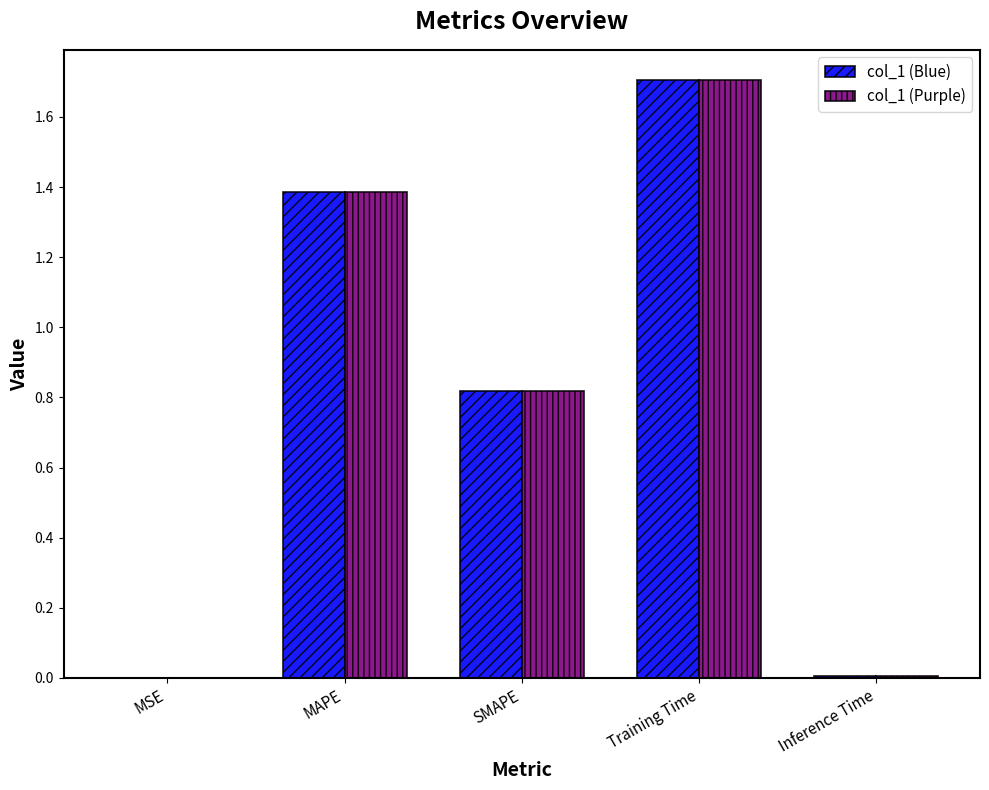

What is the greatest value displayed?

1.7